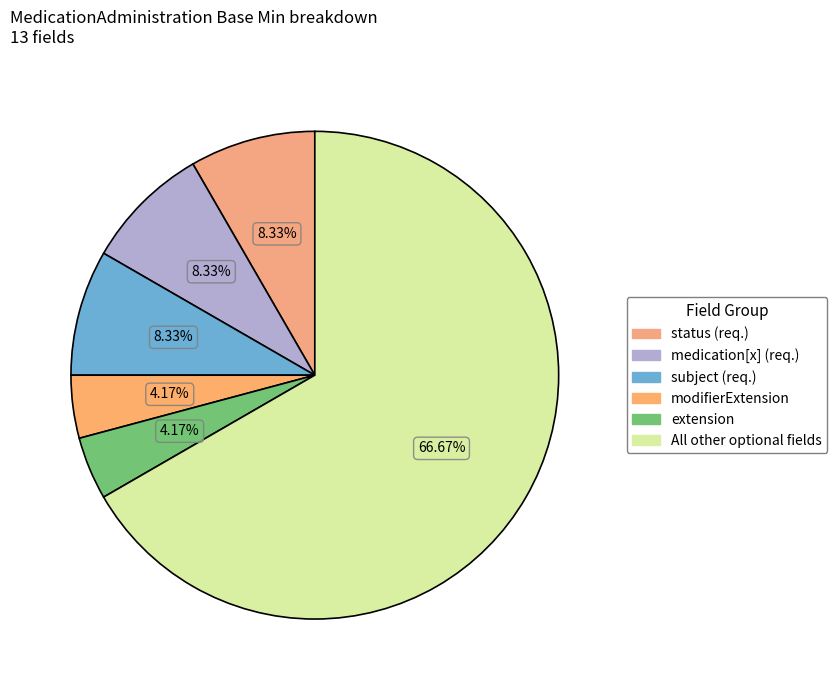

Count the number of slices in the pie.

6